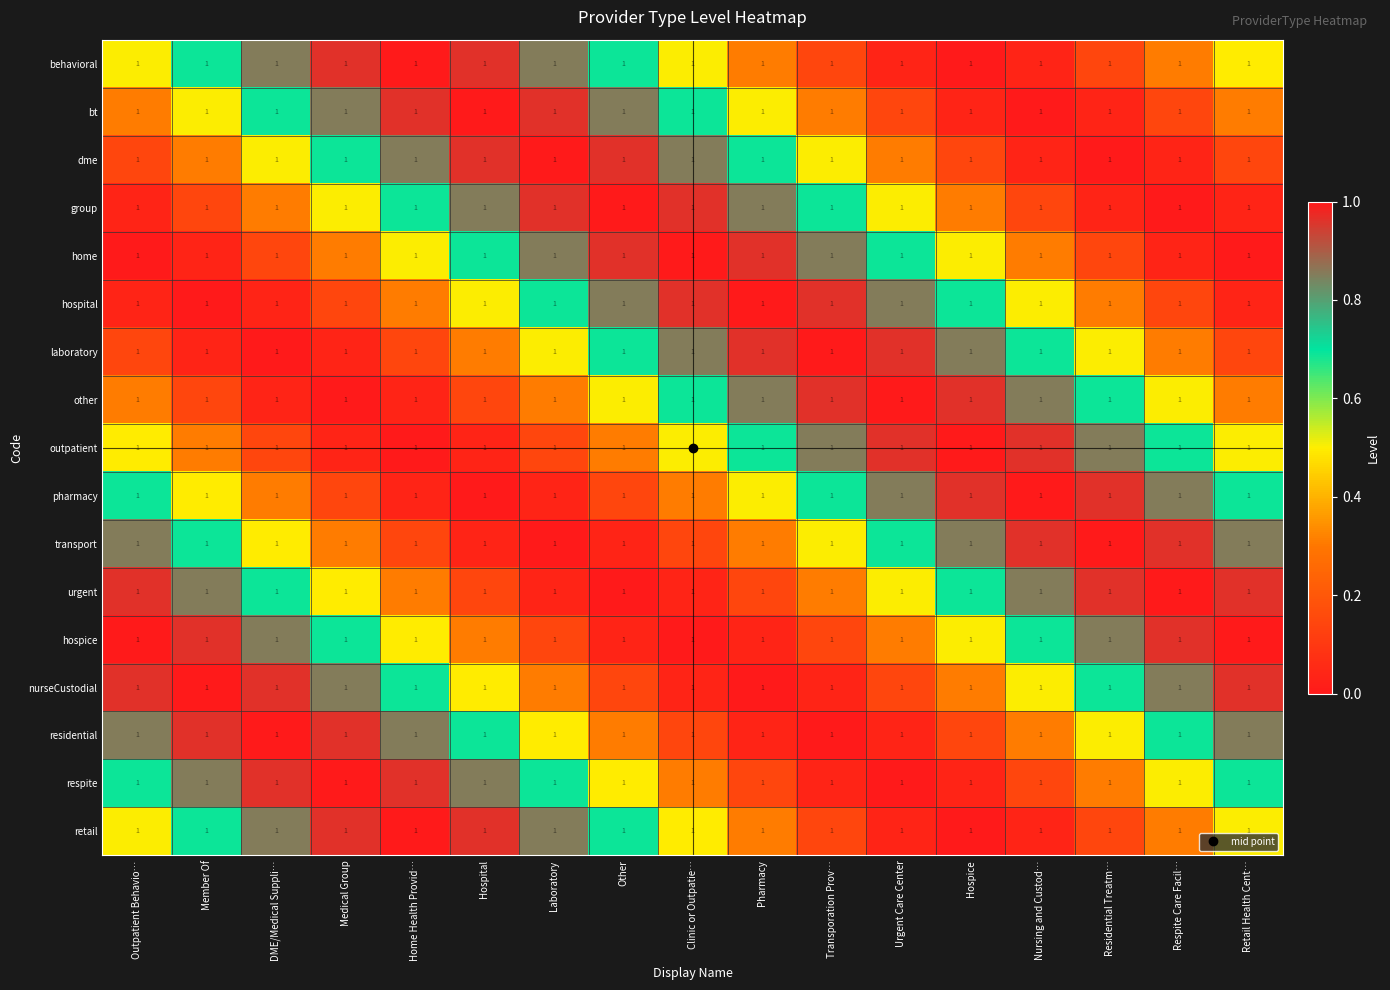

Reading left to right, list all the values displayed in this chart.

behavioral: Outpatient Behavio…=1.0	Member Of=1.0	DME/Medical Suppli…=1.0	Medical Group=1.0	Home Health Provid…=1.0	Hospital=1.0	Laboratory=1.0	Other=1.0	Clinic or Outpatie…=1.0	Pharmacy=1.0	Transporation Prov…=1.0	Urgent Care Center=1.0	Hospice=1.0	Nursing and Custod…=1.0	Residential Treatm…=1.0	Respite Care Facil…=1.0	Retail Health Cent…=1.0
bt: Outpatient Behavio…=1.0	Member Of=1.0	DME/Medical Suppli…=1.0	Medical Group=1.0	Home Health Provid…=1.0	Hospital=1.0	Laboratory=1.0	Other=1.0	Clinic or Outpatie…=1.0	Pharmacy=1.0	Transporation Prov…=1.0	Urgent Care Center=1.0	Hospice=1.0	Nursing and Custod…=1.0	Residential Treatm…=1.0	Respite Care Facil…=1.0	Retail Health Cent…=1.0
dme: Outpatient Behavio…=1.0	Member Of=1.0	DME/Medical Suppli…=1.0	Medical Group=1.0	Home Health Provid…=1.0	Hospital=1.0	Laboratory=1.0	Other=1.0	Clinic or Outpatie…=1.0	Pharmacy=1.0	Transporation Prov…=1.0	Urgent Care Center=1.0	Hospice=1.0	Nursing and Custod…=1.0	Residential Treatm…=1.0	Respite Care Facil…=1.0	Retail Health Cent…=1.0
group: Outpatient Behavio…=1.0	Member Of=1.0	DME/Medical Suppli…=1.0	Medical Group=1.0	Home Health Provid…=1.0	Hospital=1.0	Laboratory=1.0	Other=1.0	Clinic or Outpatie…=1.0	Pharmacy=1.0	Transporation Prov…=1.0	Urgent Care Center=1.0	Hospice=1.0	Nursing and Custod…=1.0	Residential Treatm…=1.0	Respite Care Facil…=1.0	Retail Health Cent…=1.0
home: Outpatient Behavio…=1.0	Member Of=1.0	DME/Medical Suppli…=1.0	Medical Group=1.0	Home Health Provid…=1.0	Hospital=1.0	Laboratory=1.0	Other=1.0	Clinic or Outpatie…=1.0	Pharmacy=1.0	Transporation Prov…=1.0	Urgent Care Center=1.0	Hospice=1.0	Nursing and Custod…=1.0	Residential Treatm…=1.0	Respite Care Facil…=1.0	Retail Health Cent…=1.0
hospital: Outpatient Behavio…=1.0	Member Of=1.0	DME/Medical Suppli…=1.0	Medical Group=1.0	Home Health Provid…=1.0	Hospital=1.0	Laboratory=1.0	Other=1.0	Clinic or Outpatie…=1.0	Pharmacy=1.0	Transporation Prov…=1.0	Urgent Care Center=1.0	Hospice=1.0	Nursing and Custod…=1.0	Residential Treatm…=1.0	Respite Care Facil…=1.0	Retail Health Cent…=1.0
laboratory: Outpatient Behavio…=1.0	Member Of=1.0	DME/Medical Suppli…=1.0	Medical Group=1.0	Home Health Provid…=1.0	Hospital=1.0	Laboratory=1.0	Other=1.0	Clinic or Outpatie…=1.0	Pharmacy=1.0	Transporation Prov…=1.0	Urgent Care Center=1.0	Hospice=1.0	Nursing and Custod…=1.0	Residential Treatm…=1.0	Respite Care Facil…=1.0	Retail Health Cent…=1.0
other: Outpatient Behavio…=1.0	Member Of=1.0	DME/Medical Suppli…=1.0	Medical Group=1.0	Home Health Provid…=1.0	Hospital=1.0	Laboratory=1.0	Other=1.0	Clinic or Outpatie…=1.0	Pharmacy=1.0	Transporation Prov…=1.0	Urgent Care Center=1.0	Hospice=1.0	Nursing and Custod…=1.0	Residential Treatm…=1.0	Respite Care Facil…=1.0	Retail Health Cent…=1.0
outpatient: Outpatient Behavio…=1.0	Member Of=1.0	DME/Medical Suppli…=1.0	Medical Group=1.0	Home Health Provid…=1.0	Hospital=1.0	Laboratory=1.0	Other=1.0	Clinic or Outpatie…=1.0	Pharmacy=1.0	Transporation Prov…=1.0	Urgent Care Center=1.0	Hospice=1.0	Nursing and Custod…=1.0	Residential Treatm…=1.0	Respite Care Facil…=1.0	Retail Health Cent…=1.0
pharmacy: Outpatient Behavio…=1.0	Member Of=1.0	DME/Medical Suppli…=1.0	Medical Group=1.0	Home Health Provid…=1.0	Hospital=1.0	Laboratory=1.0	Other=1.0	Clinic or Outpatie…=1.0	Pharmacy=1.0	Transporation Prov…=1.0	Urgent Care Center=1.0	Hospice=1.0	Nursing and Custod…=1.0	Residential Treatm…=1.0	Respite Care Facil…=1.0	Retail Health Cent…=1.0
transport: Outpatient Behavio…=1.0	Member Of=1.0	DME/Medical Suppli…=1.0	Medical Group=1.0	Home Health Provid…=1.0	Hospital=1.0	Laboratory=1.0	Other=1.0	Clinic or Outpatie…=1.0	Pharmacy=1.0	Transporation Prov…=1.0	Urgent Care Center=1.0	Hospice=1.0	Nursing and Custod…=1.0	Residential Treatm…=1.0	Respite Care Facil…=1.0	Retail Health Cent…=1.0
urgent: Outpatient Behavio…=1.0	Member Of=1.0	DME/Medical Suppli…=1.0	Medical Group=1.0	Home Health Provid…=1.0	Hospital=1.0	Laboratory=1.0	Other=1.0	Clinic or Outpatie…=1.0	Pharmacy=1.0	Transporation Prov…=1.0	Urgent Care Center=1.0	Hospice=1.0	Nursing and Custod…=1.0	Residential Treatm…=1.0	Respite Care Facil…=1.0	Retail Health Cent…=1.0
hospice: Outpatient Behavio…=1.0	Member Of=1.0	DME/Medical Suppli…=1.0	Medical Group=1.0	Home Health Provid…=1.0	Hospital=1.0	Laboratory=1.0	Other=1.0	Clinic or Outpatie…=1.0	Pharmacy=1.0	Transporation Prov…=1.0	Urgent Care Center=1.0	Hospice=1.0	Nursing and Custod…=1.0	Residential Treatm…=1.0	Respite Care Facil…=1.0	Retail Health Cent…=1.0
nurseCustodial: Outpatient Behavio…=1.0	Member Of=1.0	DME/Medical Suppli…=1.0	Medical Group=1.0	Home Health Provid…=1.0	Hospital=1.0	Laboratory=1.0	Other=1.0	Clinic or Outpatie…=1.0	Pharmacy=1.0	Transporation Prov…=1.0	Urgent Care Center=1.0	Hospice=1.0	Nursing and Custod…=1.0	Residential Treatm…=1.0	Respite Care Facil…=1.0	Retail Health Cent…=1.0
residential: Outpatient Behavio…=1.0	Member Of=1.0	DME/Medical Suppli…=1.0	Medical Group=1.0	Home Health Provid…=1.0	Hospital=1.0	Laboratory=1.0	Other=1.0	Clinic or Outpatie…=1.0	Pharmacy=1.0	Transporation Prov…=1.0	Urgent Care Center=1.0	Hospice=1.0	Nursing and Custod…=1.0	Residential Treatm…=1.0	Respite Care Facil…=1.0	Retail Health Cent…=1.0
respite: Outpatient Behavio…=1.0	Member Of=1.0	DME/Medical Suppli…=1.0	Medical Group=1.0	Home Health Provid…=1.0	Hospital=1.0	Laboratory=1.0	Other=1.0	Clinic or Outpatie…=1.0	Pharmacy=1.0	Transporation Prov…=1.0	Urgent Care Center=1.0	Hospice=1.0	Nursing and Custod…=1.0	Residential Treatm…=1.0	Respite Care Facil…=1.0	Retail Health Cent…=1.0
retail: Outpatient Behavio…=1.0	Member Of=1.0	DME/Medical Suppli…=1.0	Medical Group=1.0	Home Health Provid…=1.0	Hospital=1.0	Laboratory=1.0	Other=1.0	Clinic or Outpatie…=1.0	Pharmacy=1.0	Transporation Prov…=1.0	Urgent Care Center=1.0	Hospice=1.0	Nursing and Custod…=1.0	Residential Treatm…=1.0	Respite Care Facil…=1.0	Retail Health Cent…=1.0